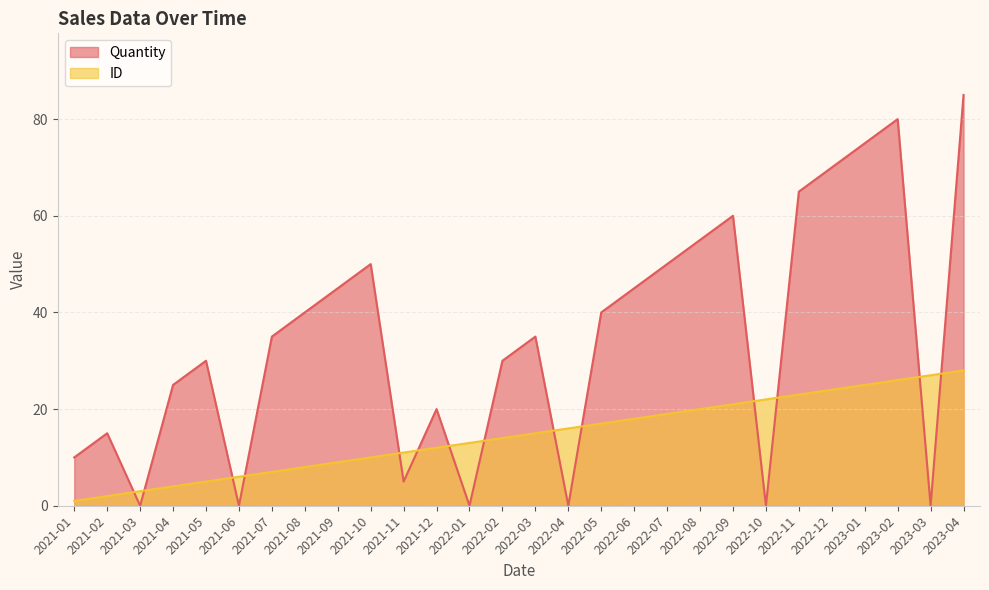

What is the label of the 1st point from the right?

2023-04